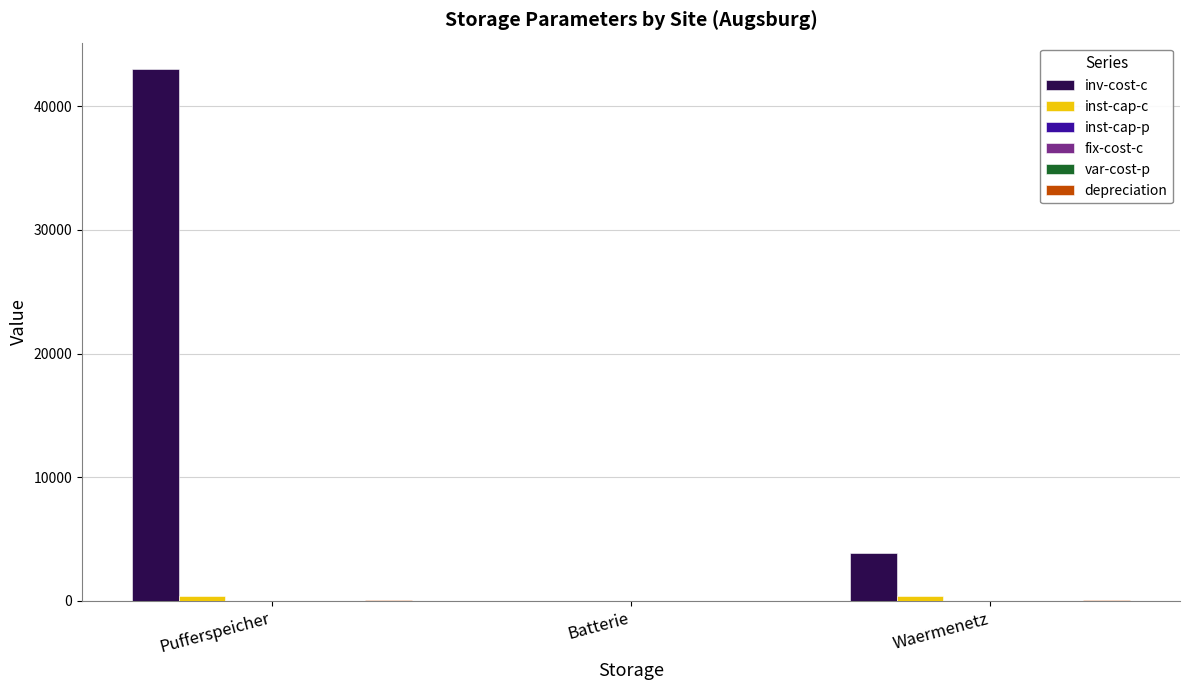

The inv-cost-c series shows 0.0 at Batterie. True or false?

True